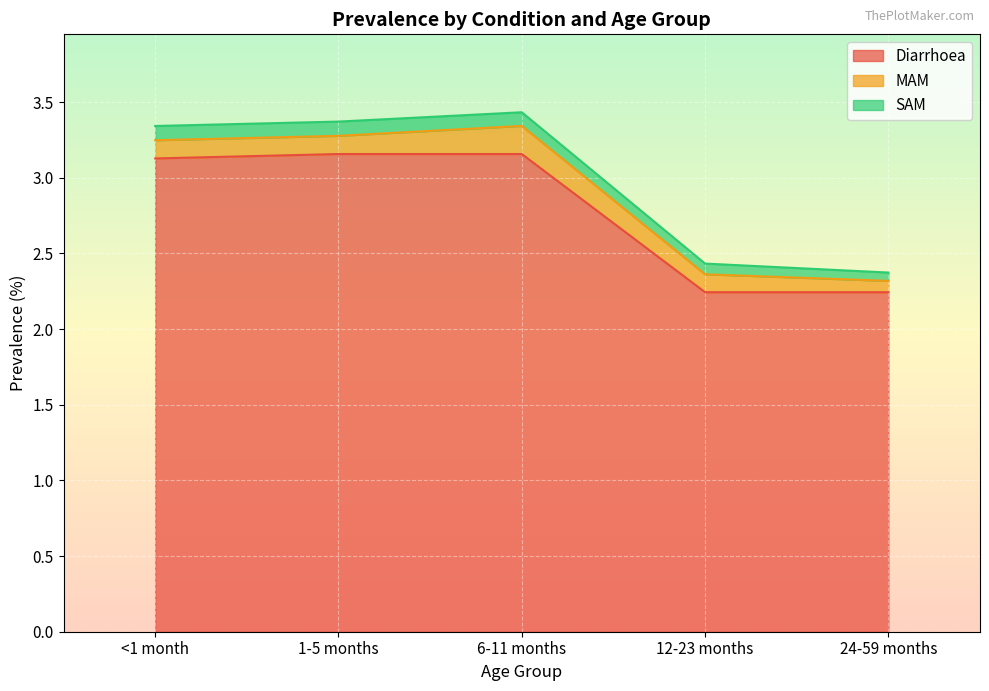

The value of SAM at 12-23 months is 0.0. True or false?

False